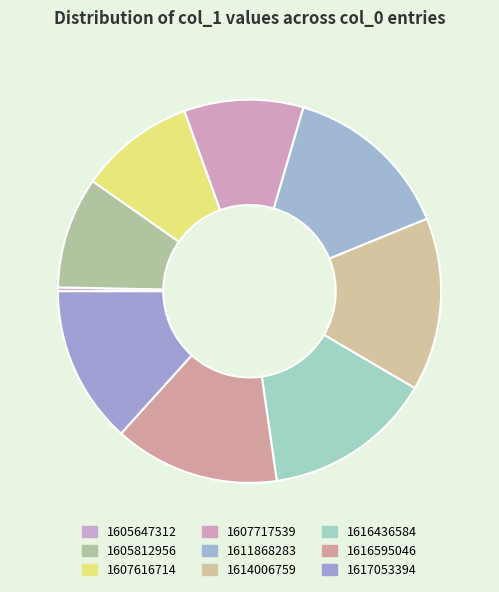

Does 1616436584 represent more than half of the total?

No